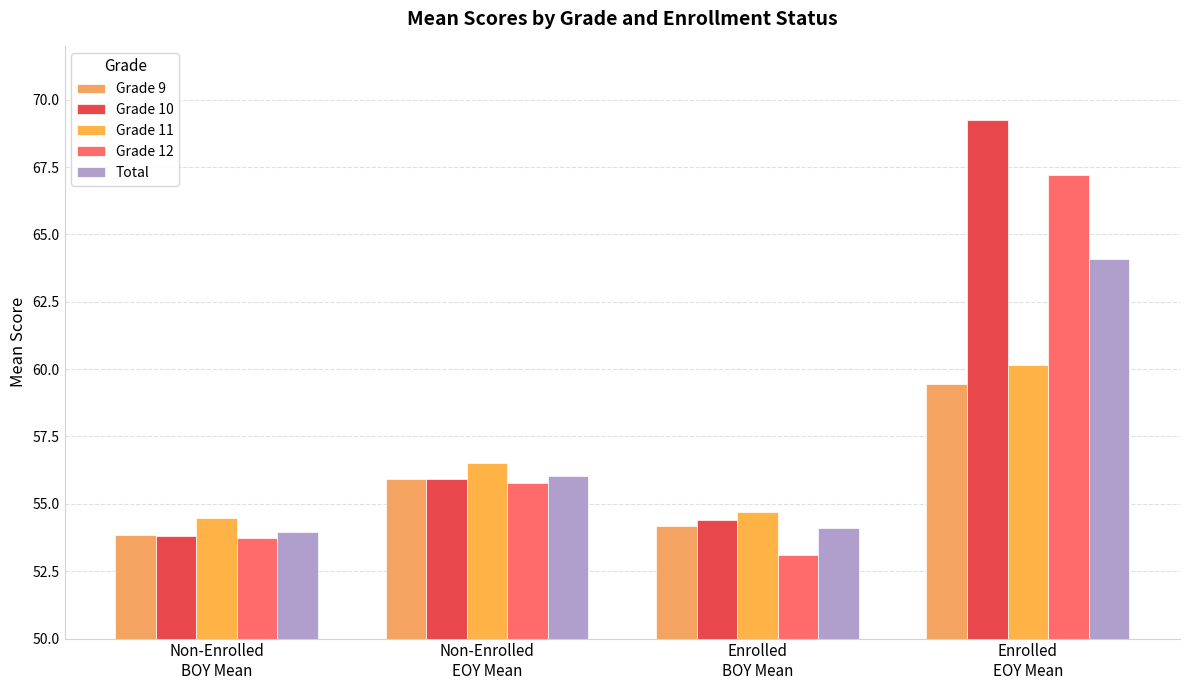

How many values in the Grade 12 series exceed 55?

2